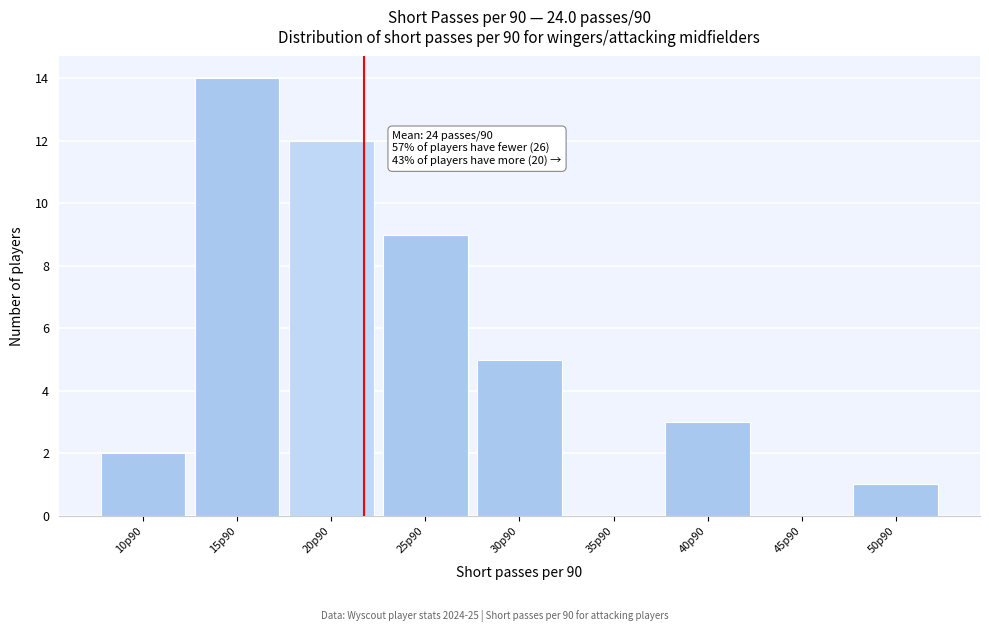

Reading left to right, what are all the values shown in this chart?

10p90=2	15p90=14	20p90=12	25p90=9	30p90=5	35p90=0	40p90=3	45p90=0	50p90=1